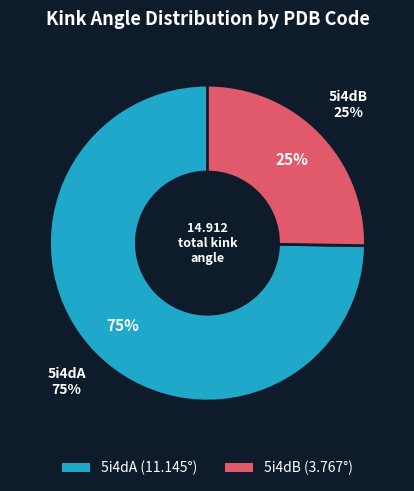

What percentage is the 5i4dA slice, to the nearest percent?

75%